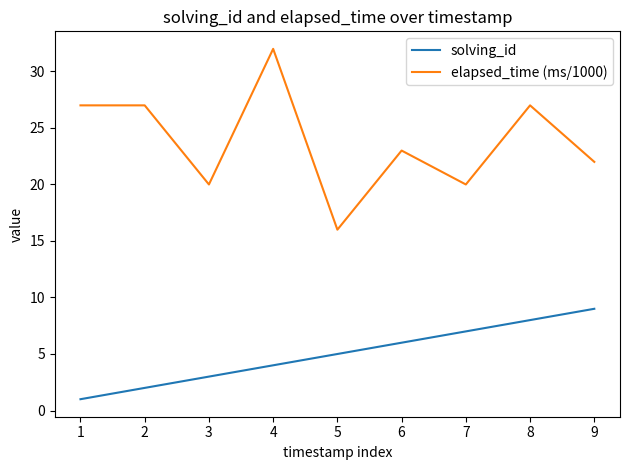

What is the average value of the solving_id series?

5